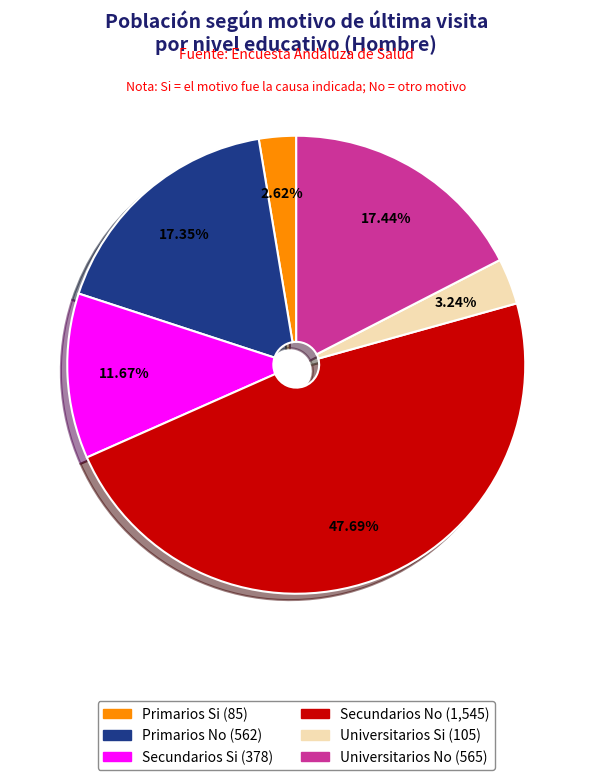

Does Universitarios No represent more than half of the total?

No